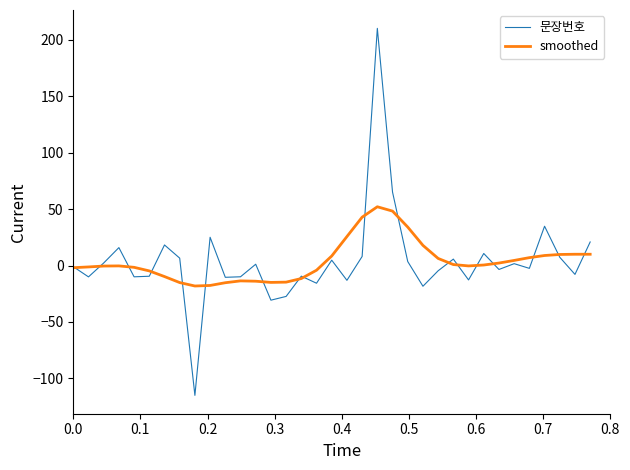

True or false: smoothed and 문장번호 intersect in this chart.

True